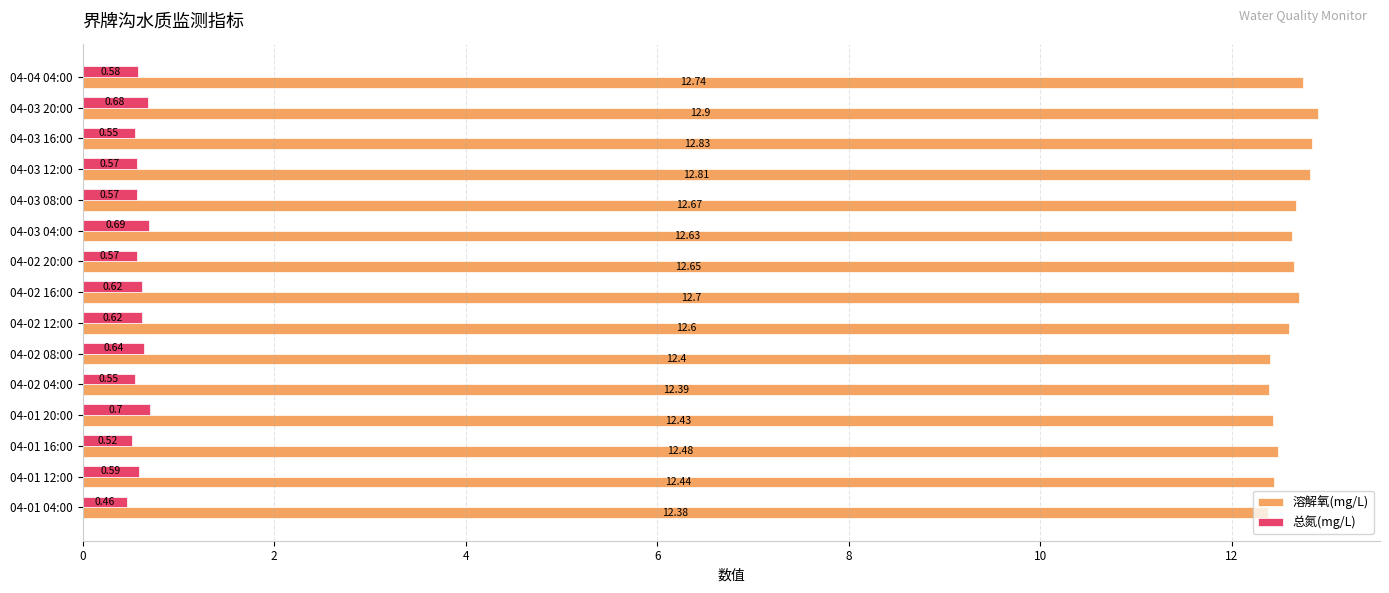

What is the average value of the 溶解氧(mg/L) series?

12.6